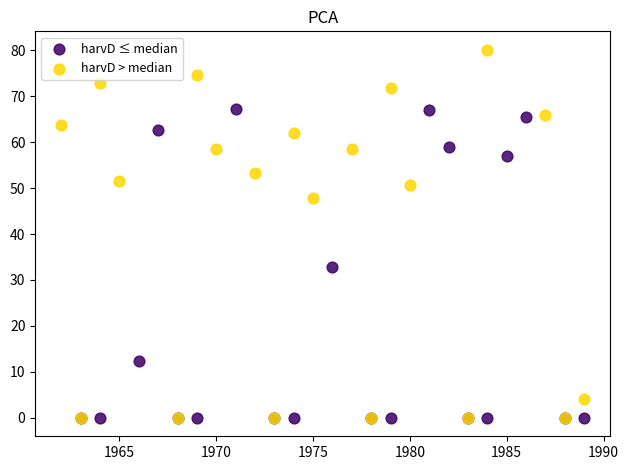

Which series contains the highest Y value?

harvD > median